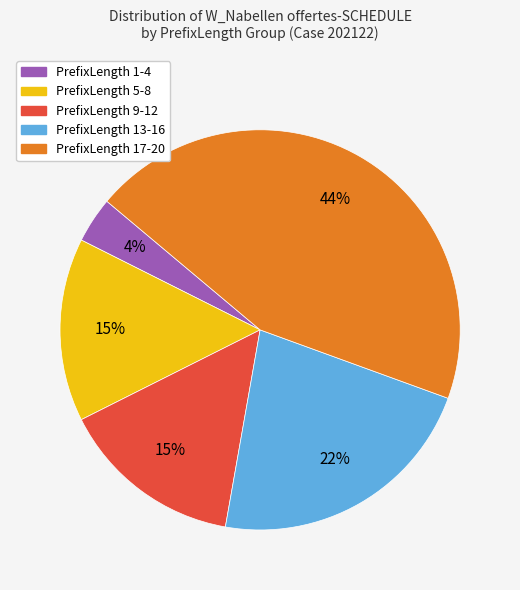

How many slices are in this pie chart?

5